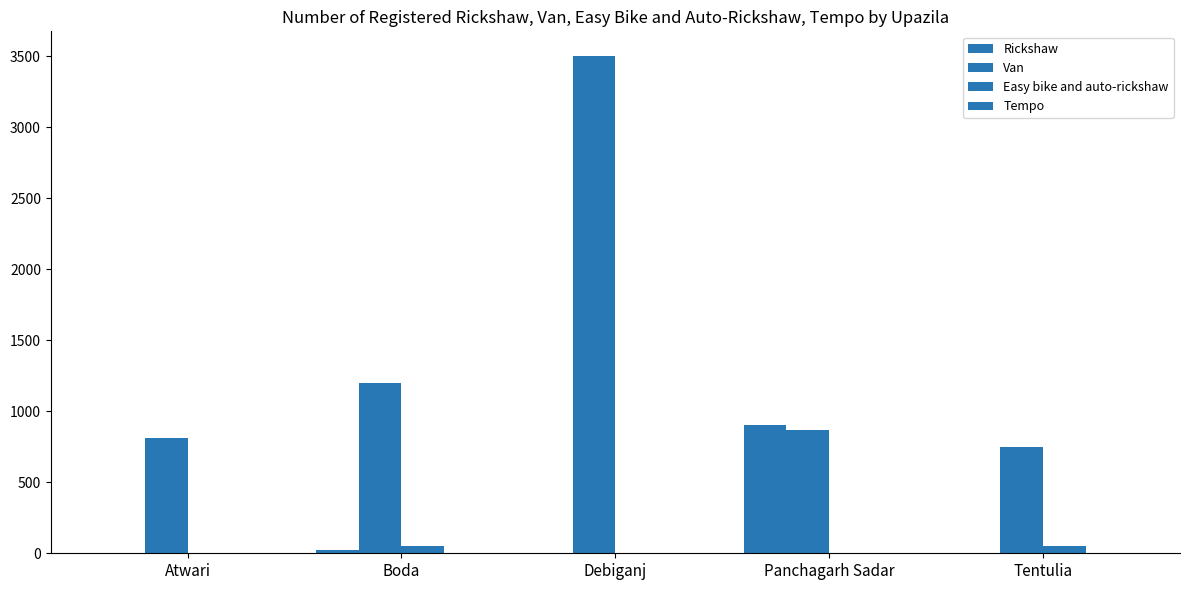

How many data points does each series have?

5